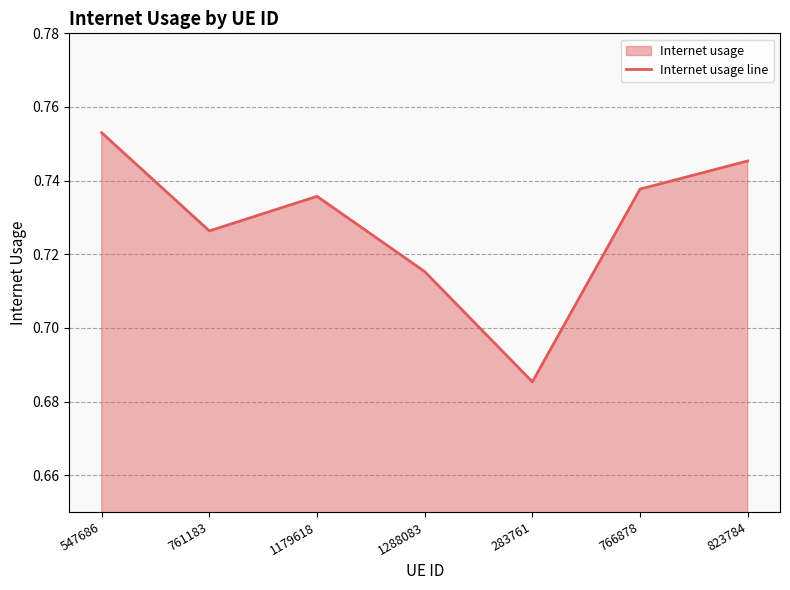

What is the sum of the values at 823784 and 1288083?

1.5